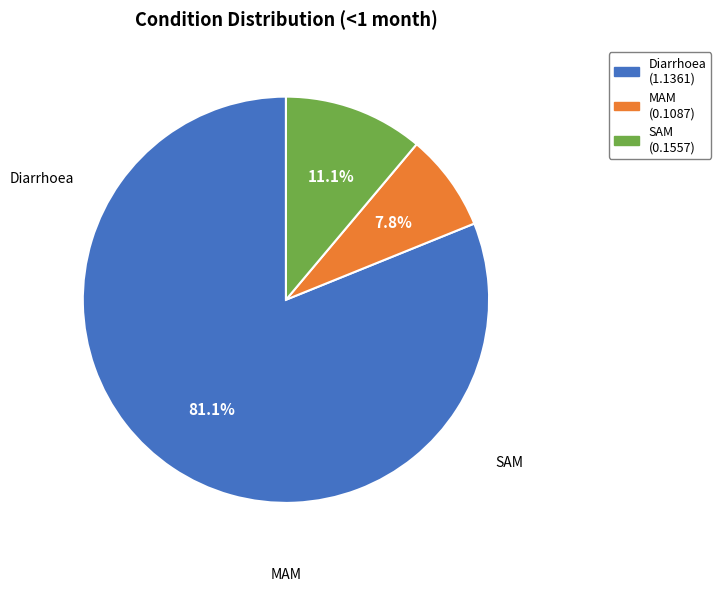

What is the majority slice?

Diarrhoea